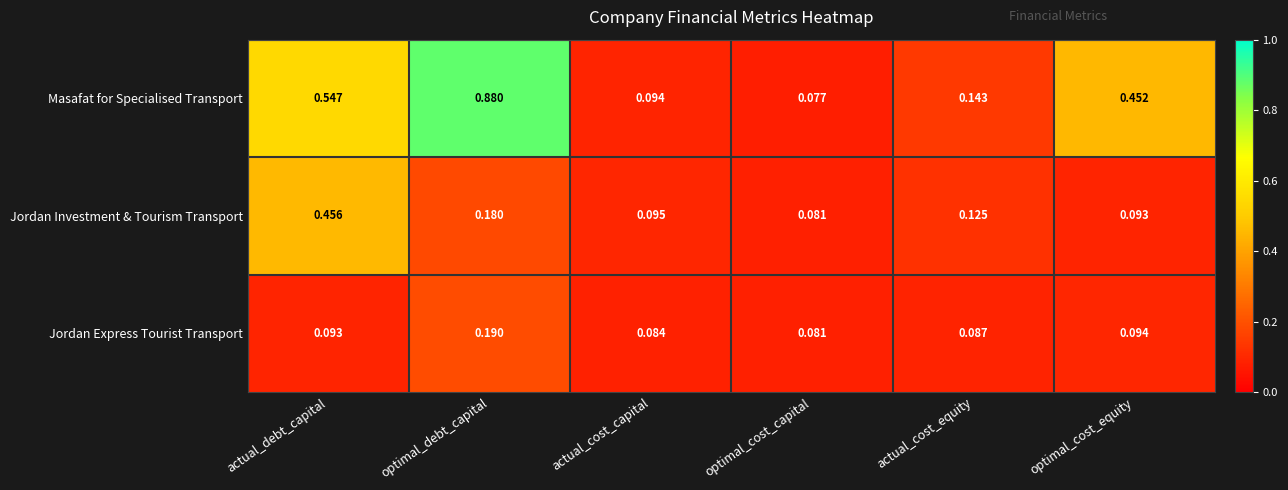

Which category has the highest value across all series?

optimal_debt_capital